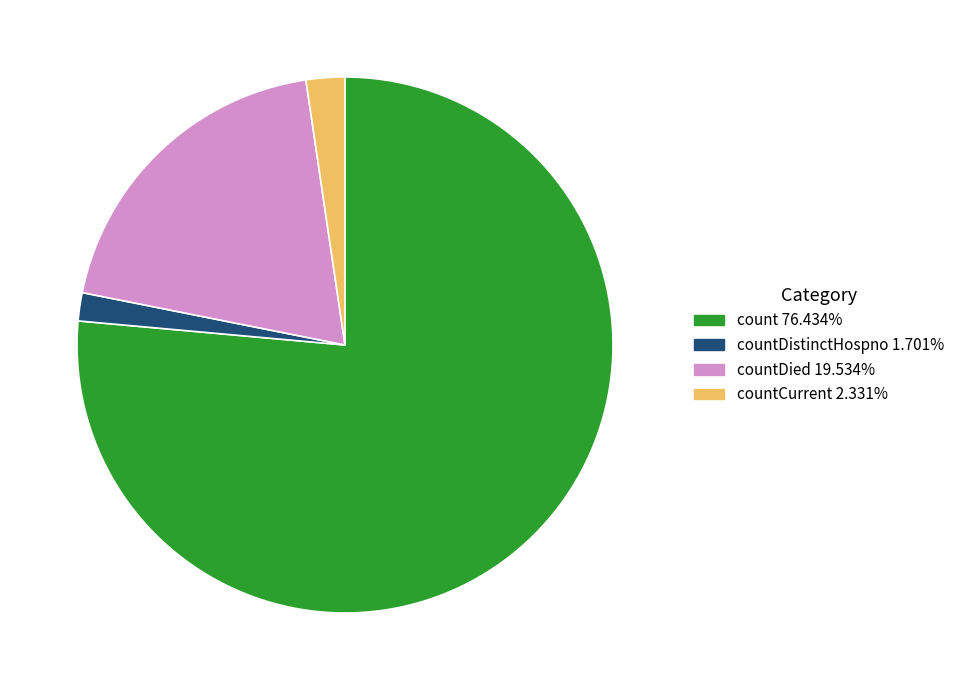

Does any single category account for the majority?

Yes